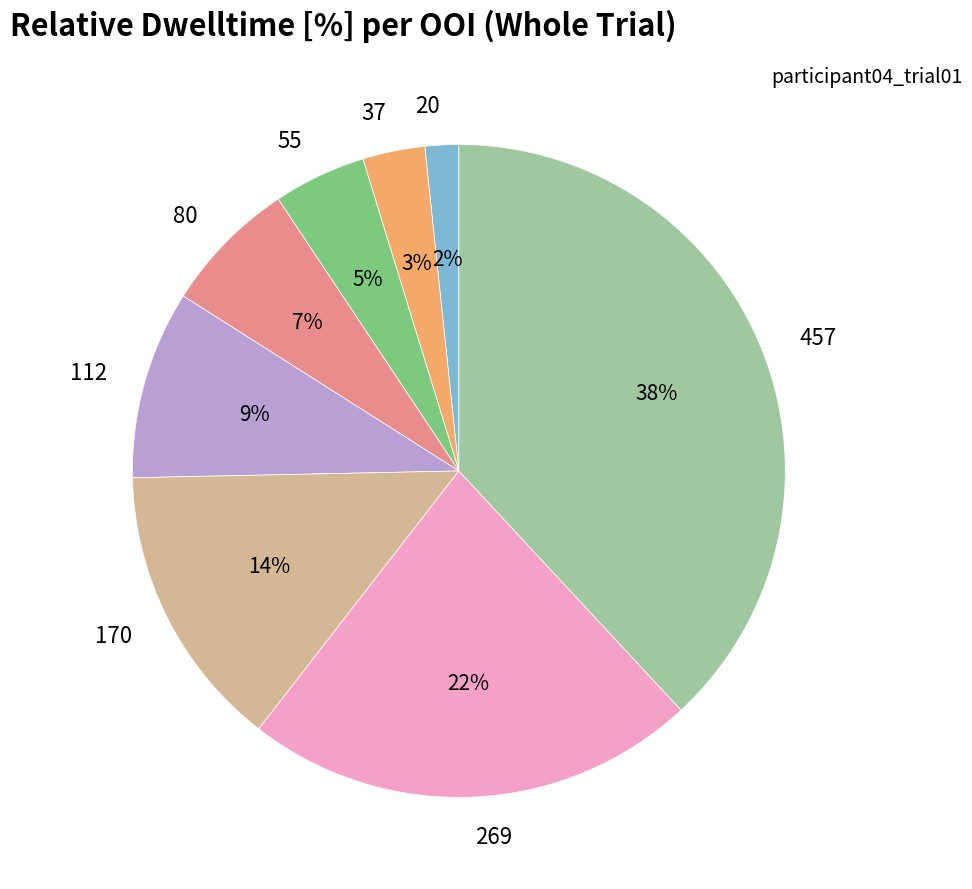

To the nearest percent, what is the difference between the largest and smallest slice percentages?

36%